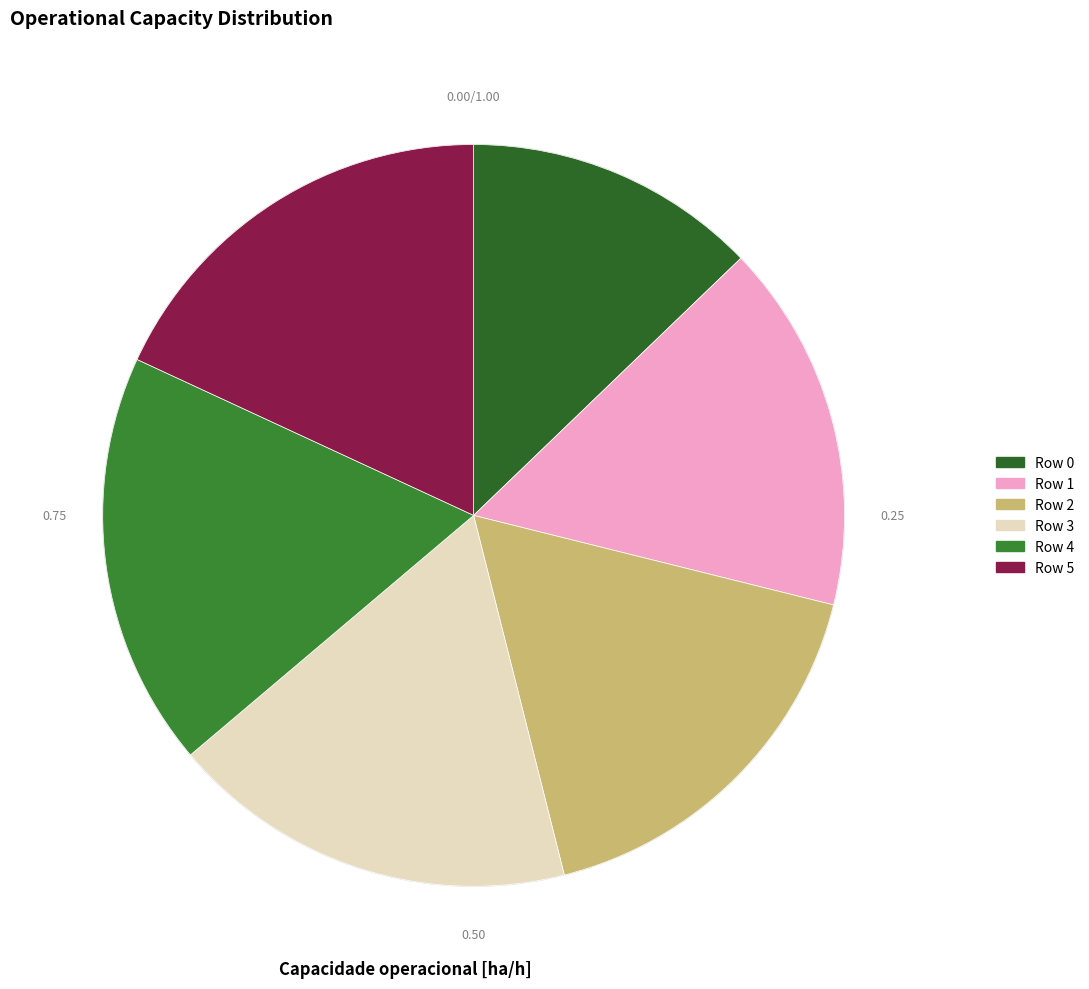

Rank the categories by value from lowest to highest.

Row 0, Row 1, Row 2, Row 3, Row 4, Row 5